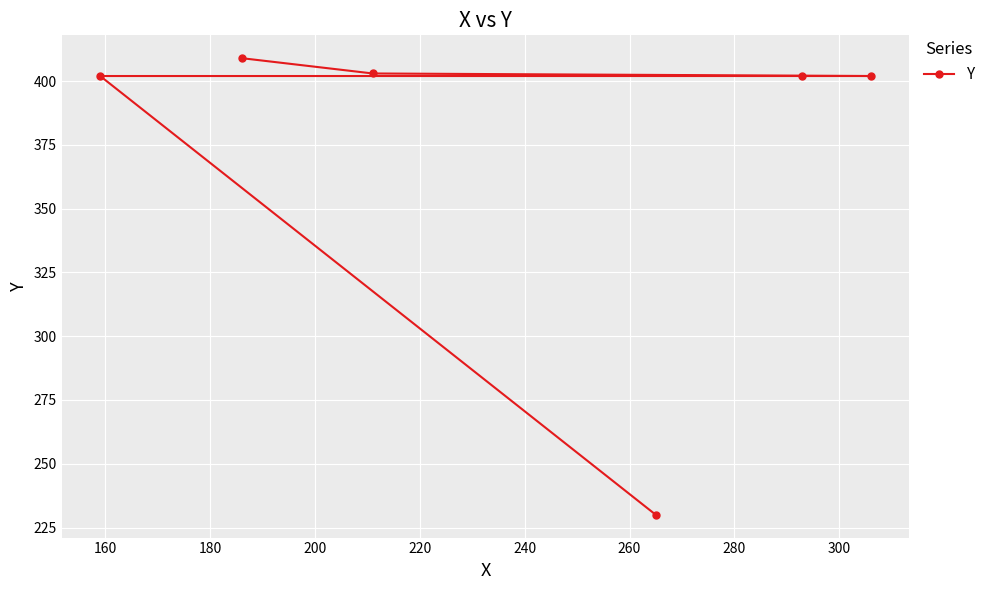

What is the value of the 4th point from the left?

230